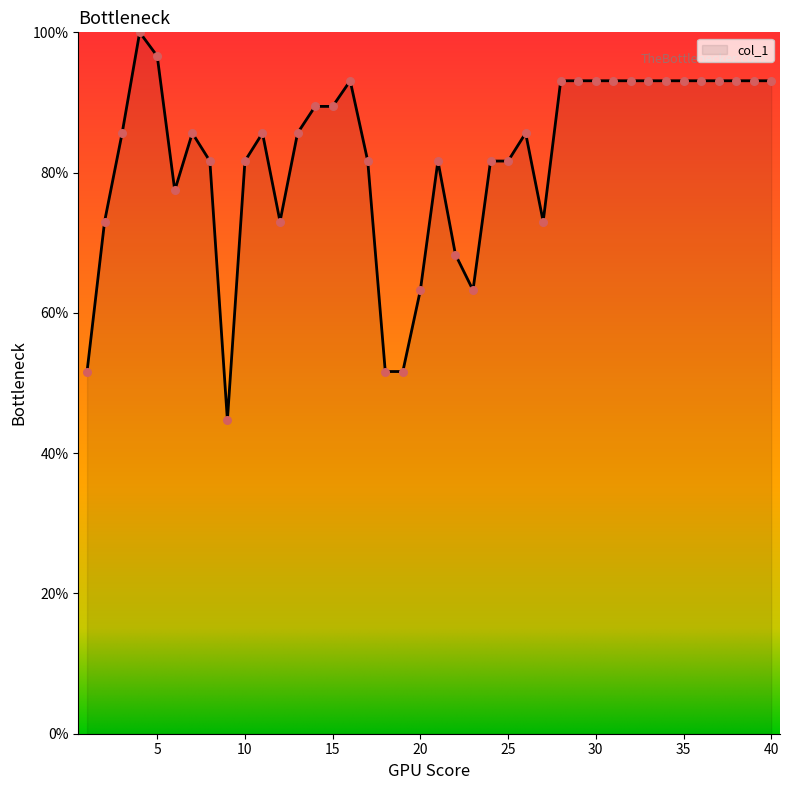

What is the maximum value shown in the chart?

100.0